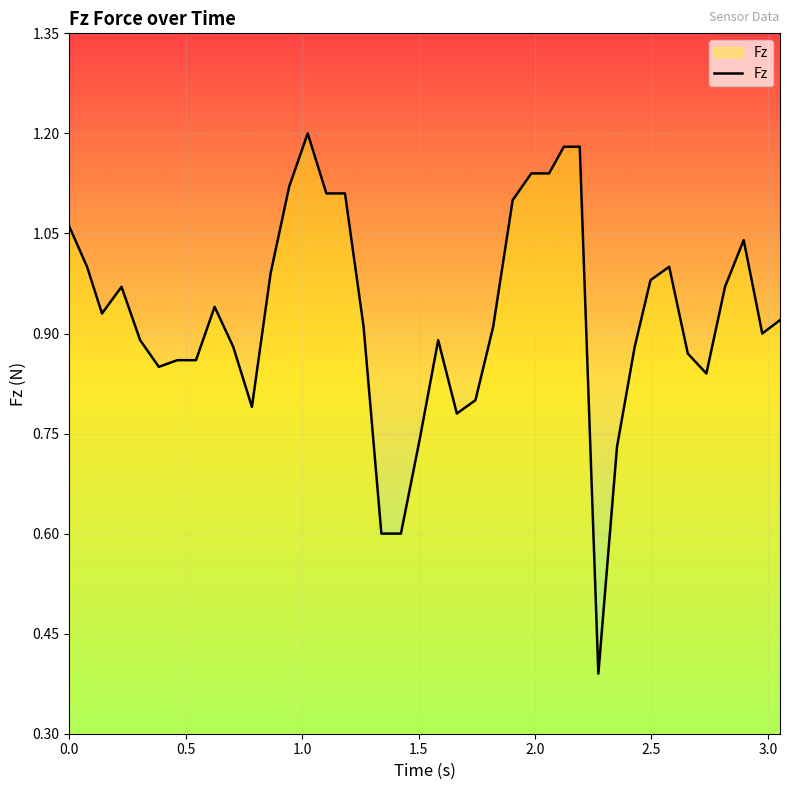

What is the minimum value shown in the chart?

0.4